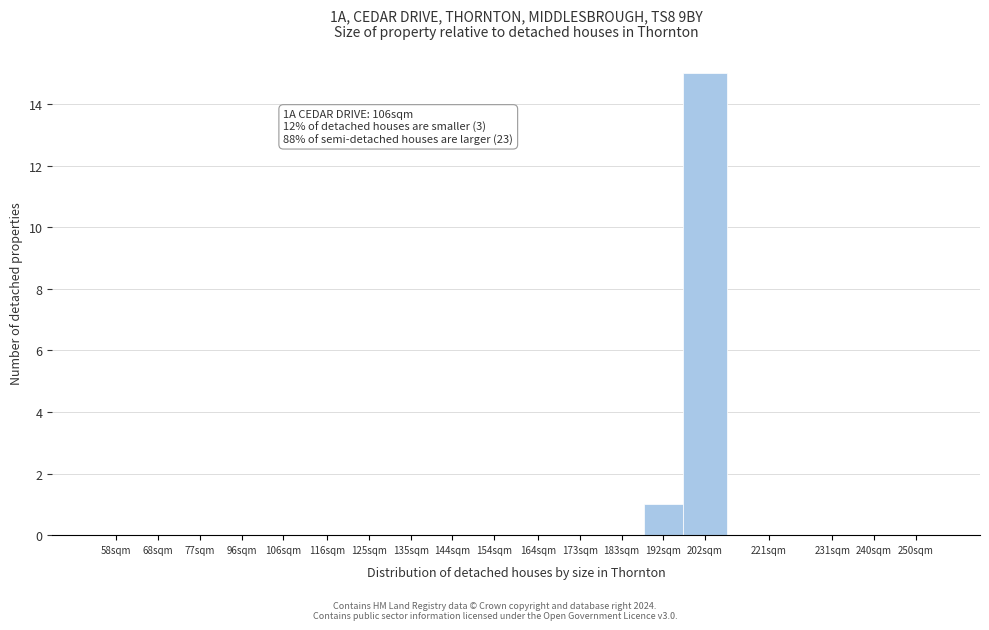

Reading left to right, list all the values displayed in this chart.

58sqm=0	68sqm=0	77sqm=0	96sqm=0	106sqm=0	116sqm=0	125sqm=0	135sqm=0	144sqm=0	154sqm=0	164sqm=0	173sqm=0	183sqm=0	192sqm=1	202sqm=15	221sqm=0	231sqm=0	240sqm=0	250sqm=0